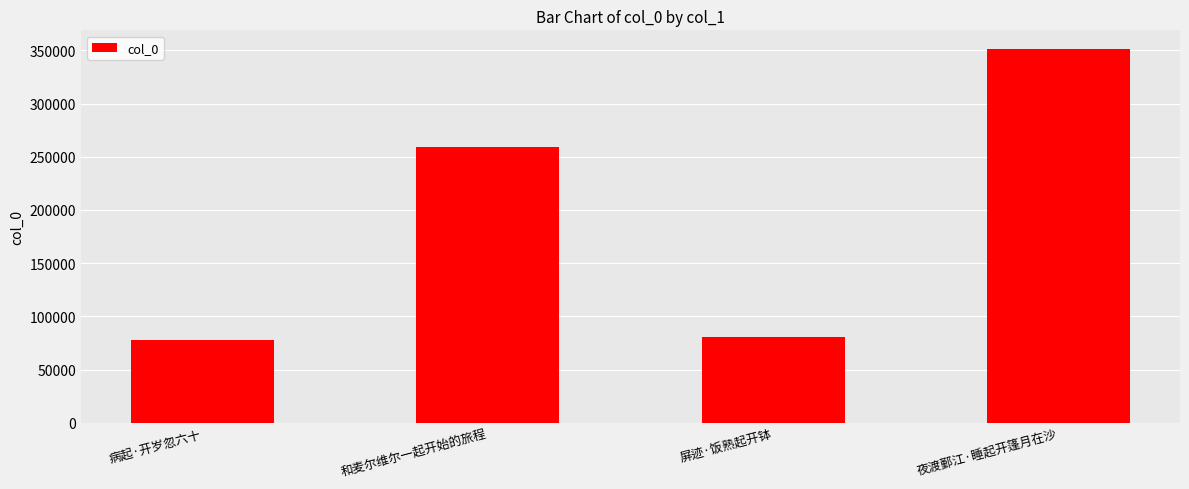

Reading left to right, list all the values displayed in this chart.

病起·开岁忽六十=77385	和麦尔维尔一起开始的旅程=259217	屏迹·饭熟起开钵=80454	夜渡鄞江·睡起开篷月在沙=351254